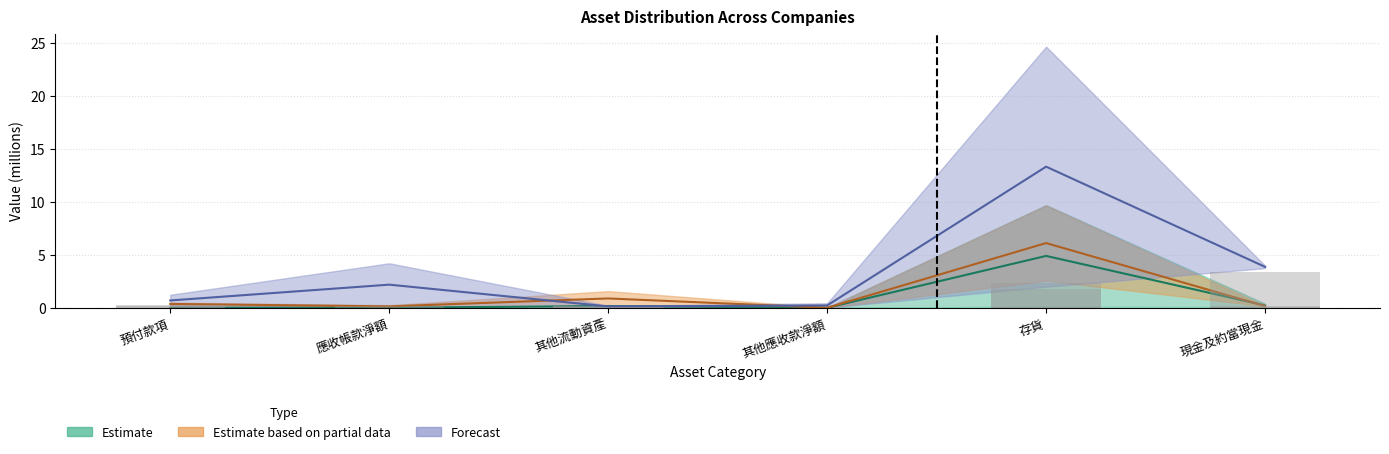

At which category is the sum across all series the highest?

存貨